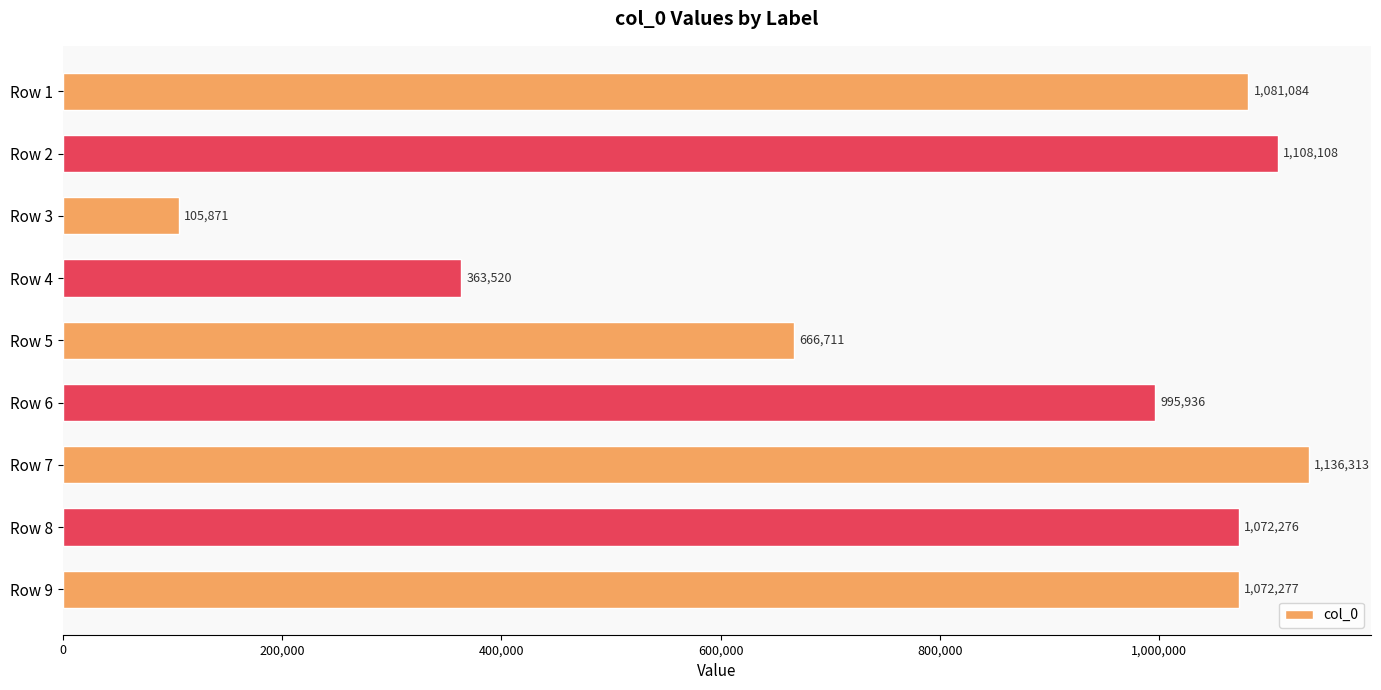

How many data points are less than 1072276?

4